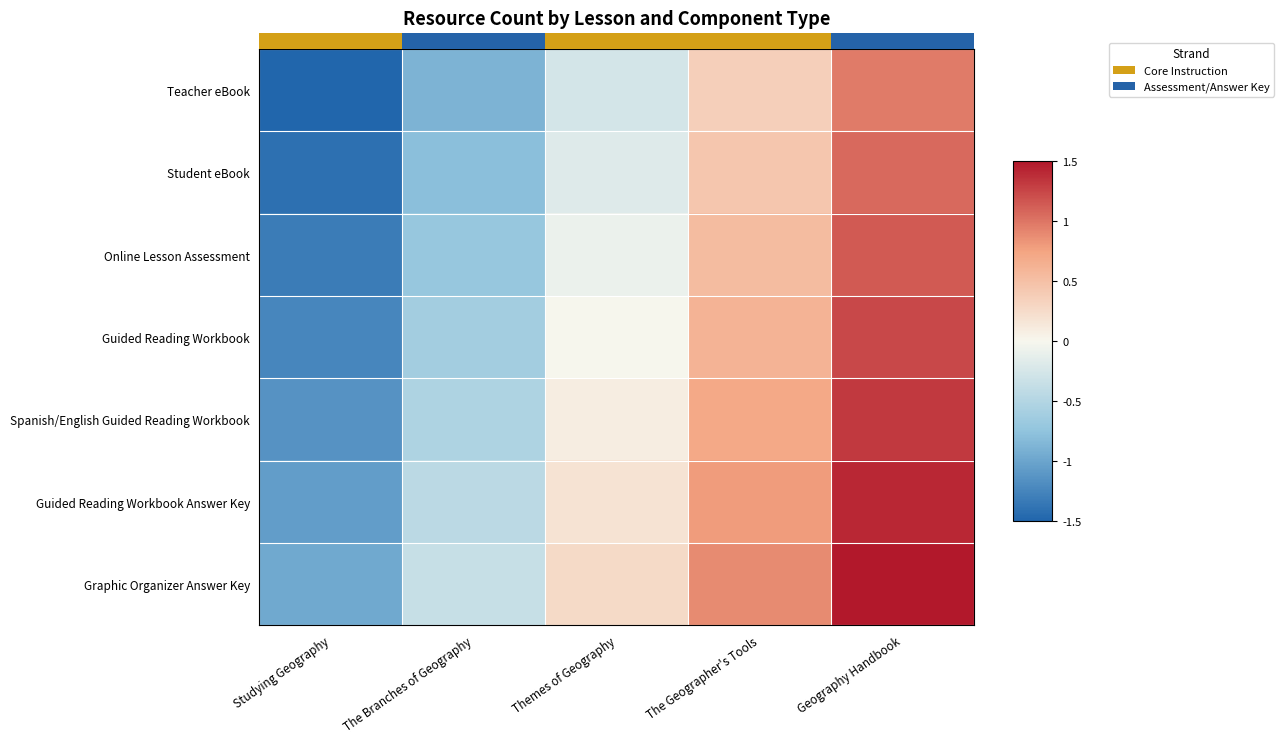

What is the highest value of the Guided Reading Workbook series?

1.2